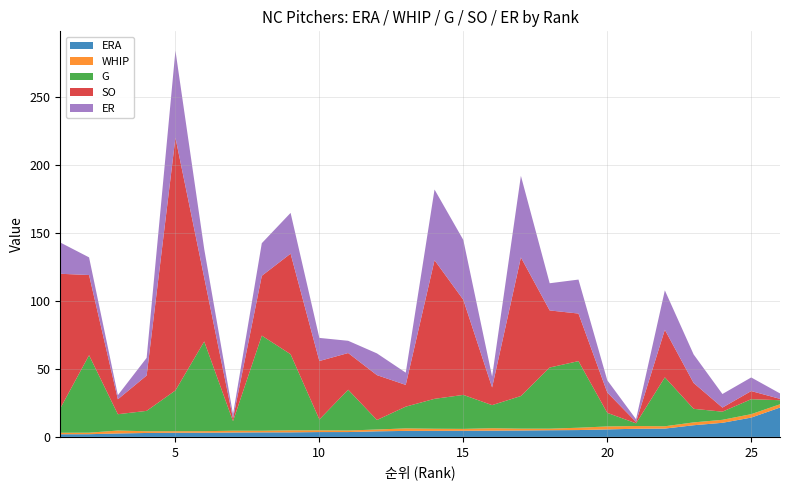

Reading left to right, transcribe all the data shown in this chart.

ERA: 2.0	2.0	2.5	2.9	3.1	3.1	3.2	3.3	3.4	3.6	3.6	4.1	4.4	4.5	4.5	4.6	4.7	4.9	5.0	5.5	6.0	6.1	8.6	10.4	14.2	21.6
WHIP: 1.1	1.1	2.2	1.3	1.1	1.1	1.3	1.2	1.5	1.3	1.1	1.3	1.9	1.6	1.4	1.8	1.4	1.1	1.7	2.2	2.0	1.7	2.1	2.2	2.5	2.4
G: 18.0	57.0	12.0	15.0	30.0	66.0	7.0	70.0	56.0	8.0	30.0	7.0	16.0	22.0	25.0	17.0	24.0	45.0	49.0	10.0	2.0	36.0	10.0	6.0	11.0	3.0
SO: 99.0	59.0	11.0	26.0	186.0	47.0	2.0	44.0	74.0	43.0	27.0	33.0	16.0	102.0	70.0	13.0	102.0	42.0	35.0	15.0	1.0	35.0	19.0	3.0	6.0	1.0
ER: 23.0	13.0	3.0	13.0	64.0	21.0	3.0	24.0	30.0	17.0	9.0	16.0	9.0	52.0	44.0	8.0	60.0	20.0	25.0	9.0	2.0	29.0	21.0	10.0	10.0	4.0